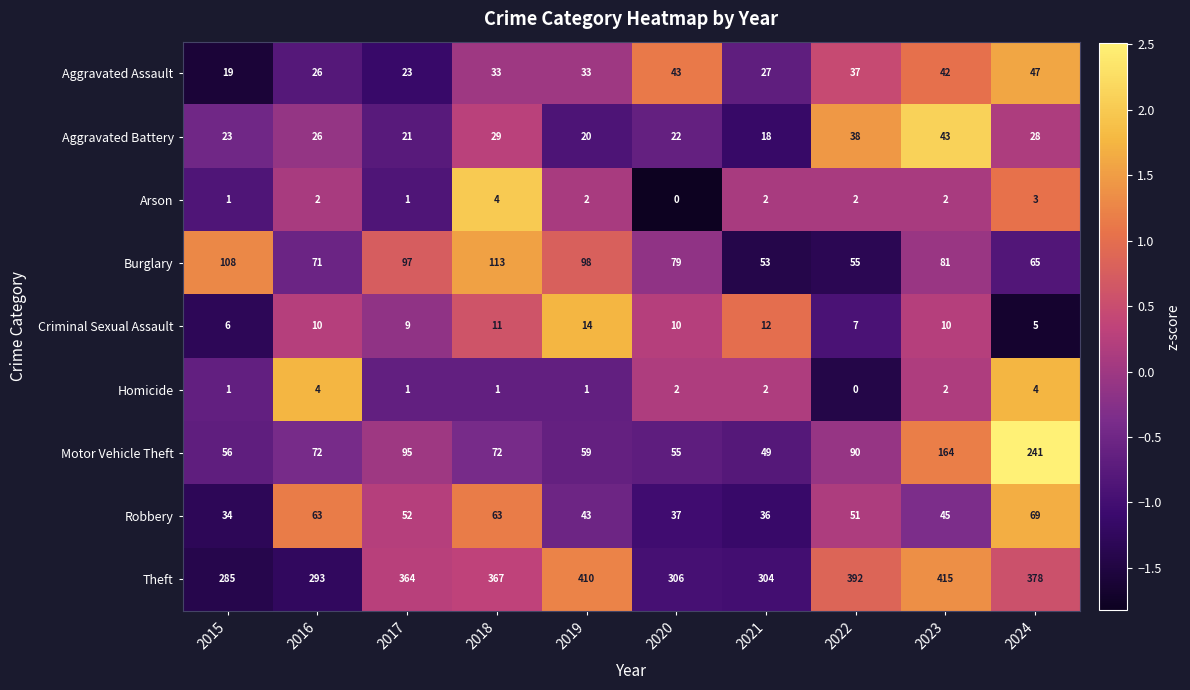

Count the number of data series in this chart.

9